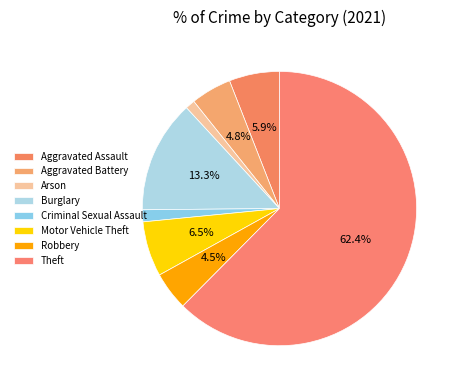

True or false: Aggravated Assault accounts for 6% of the total.

True